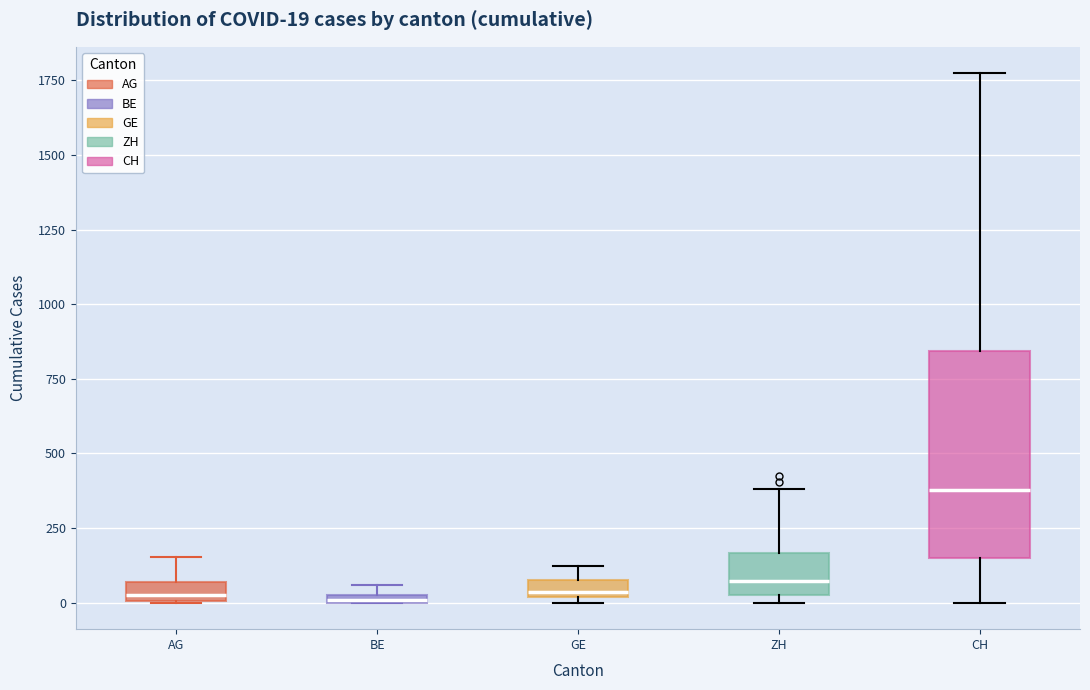

Comparing the boxes themselves (not the whiskers), which one is the tallest?

CH